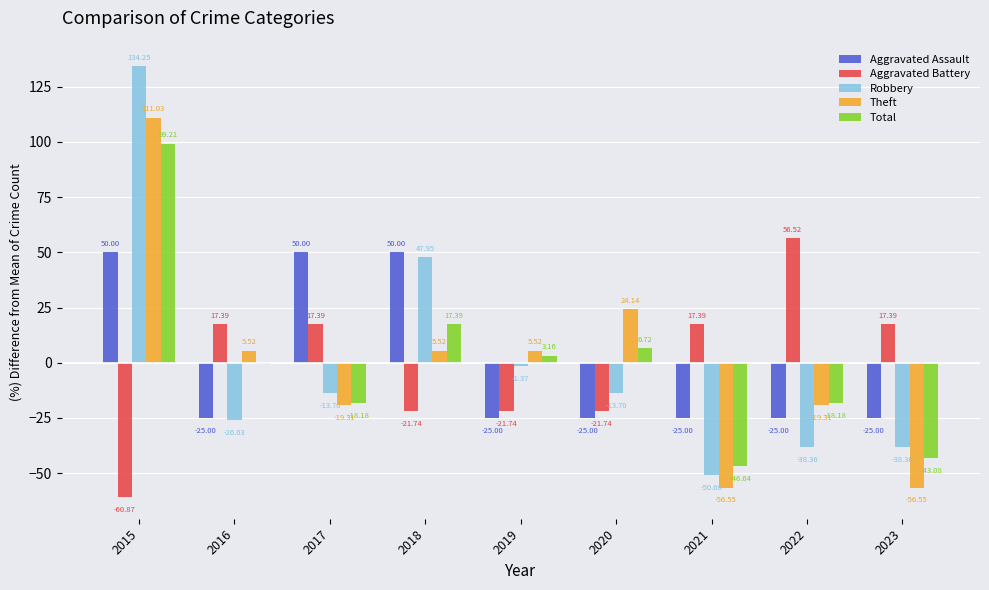

What is the sum of the Total values at 2022 and 2023?

-61.3